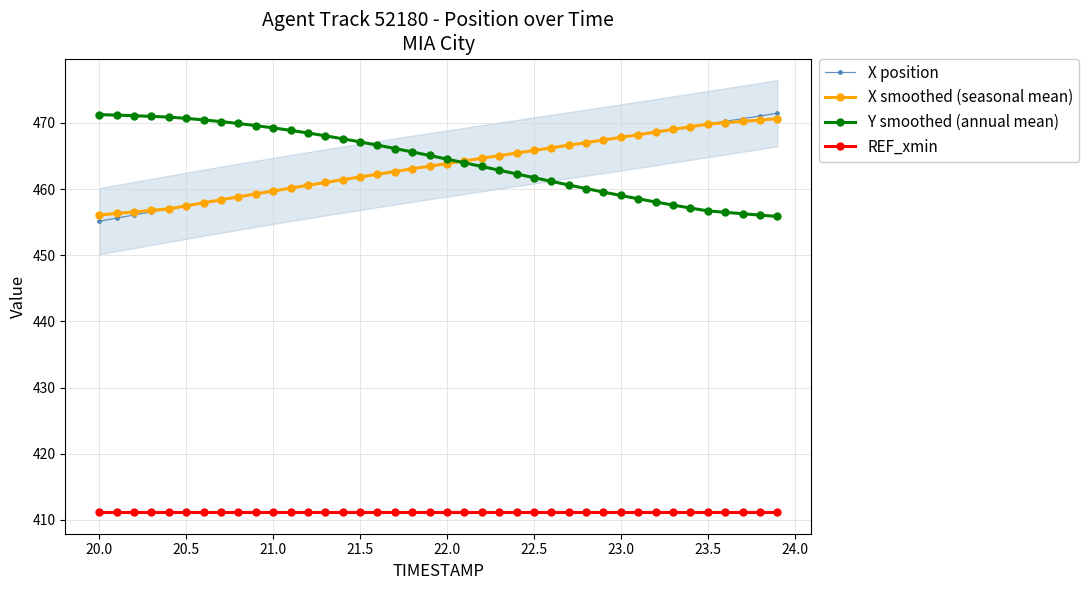

What is the minimum value for X smoothed (seasonal mean)?

456.1